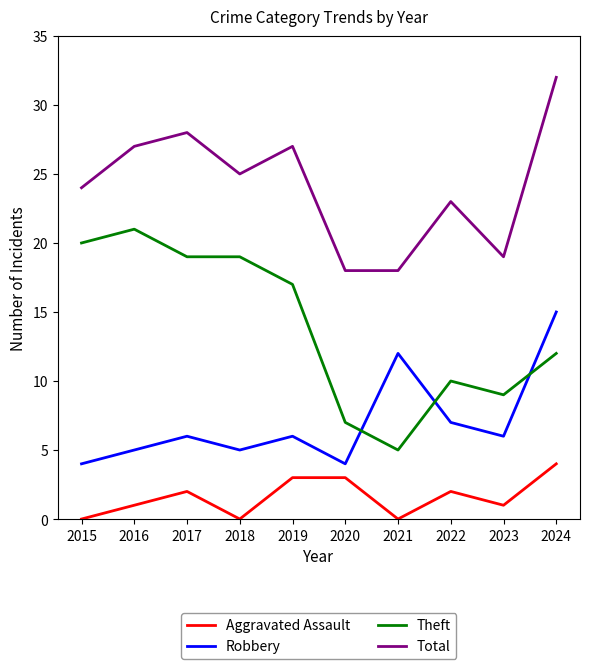

How many interior local valleys does the Robbery series have?

3